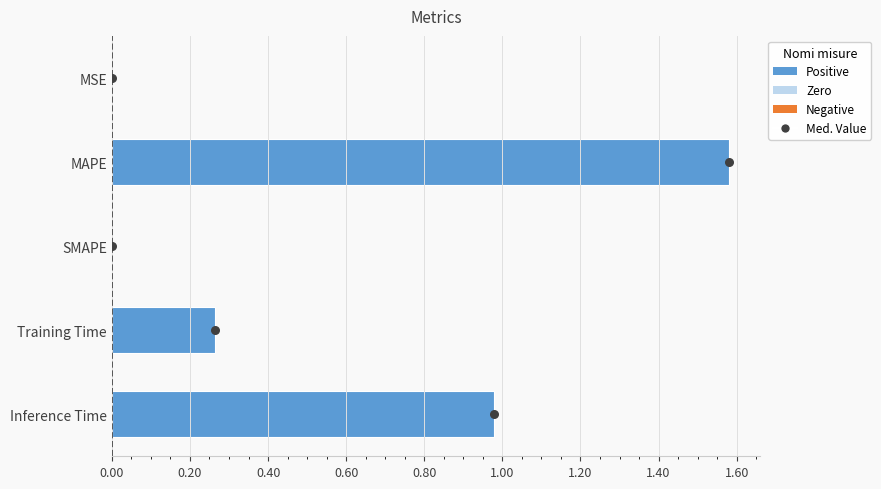

Which series contains the highest Y value?

Med. Value